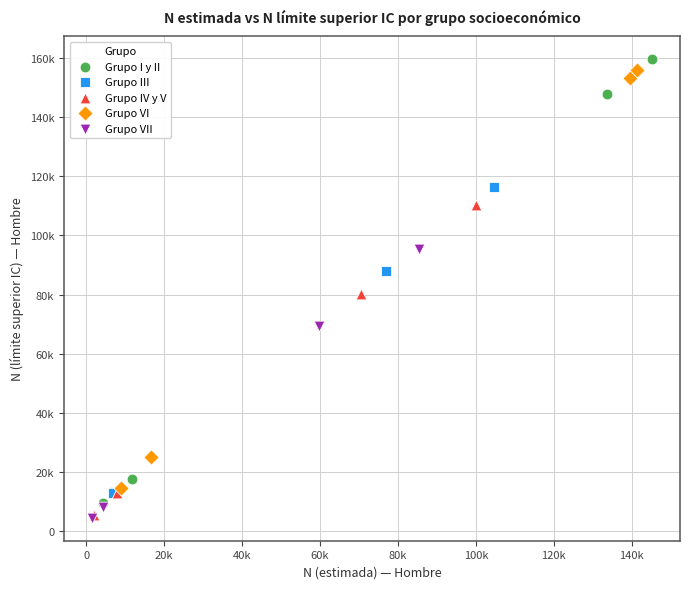

Which series has the widest spread of Y values?

Grupo I y II